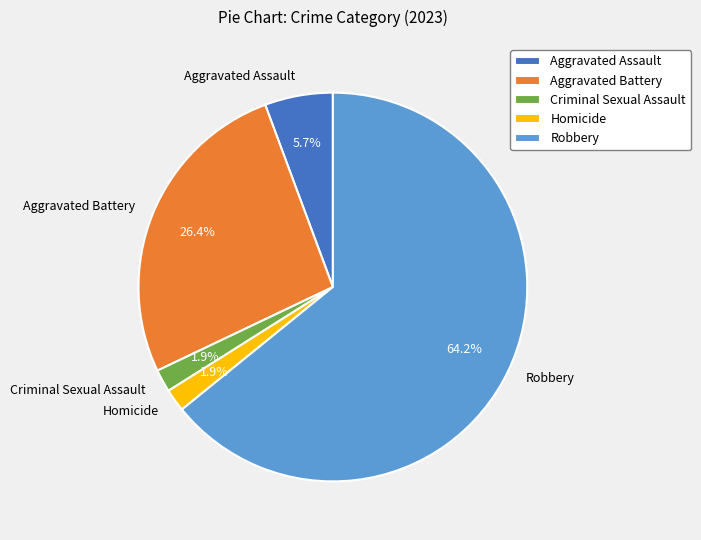

How many segments does this pie chart have?

5